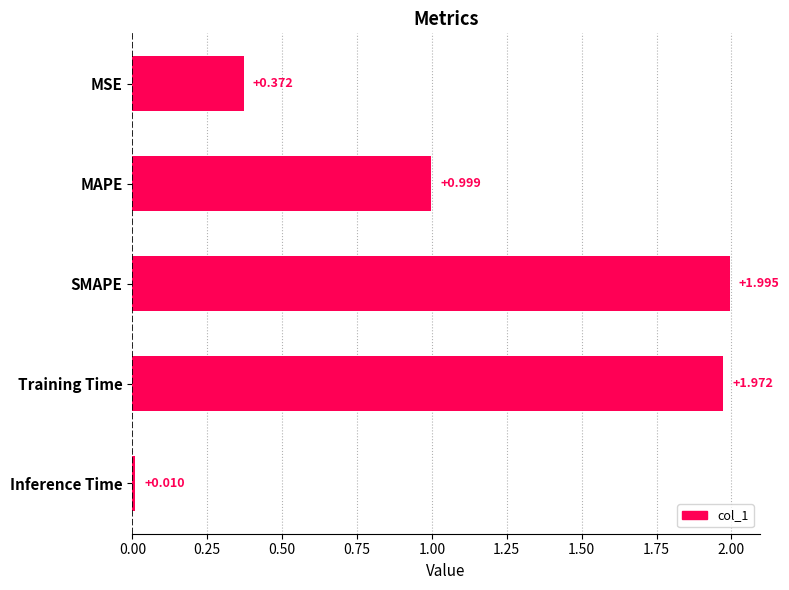

List the labels in order of value, smallest first.

Inference Time, MSE, MAPE, Training Time, SMAPE